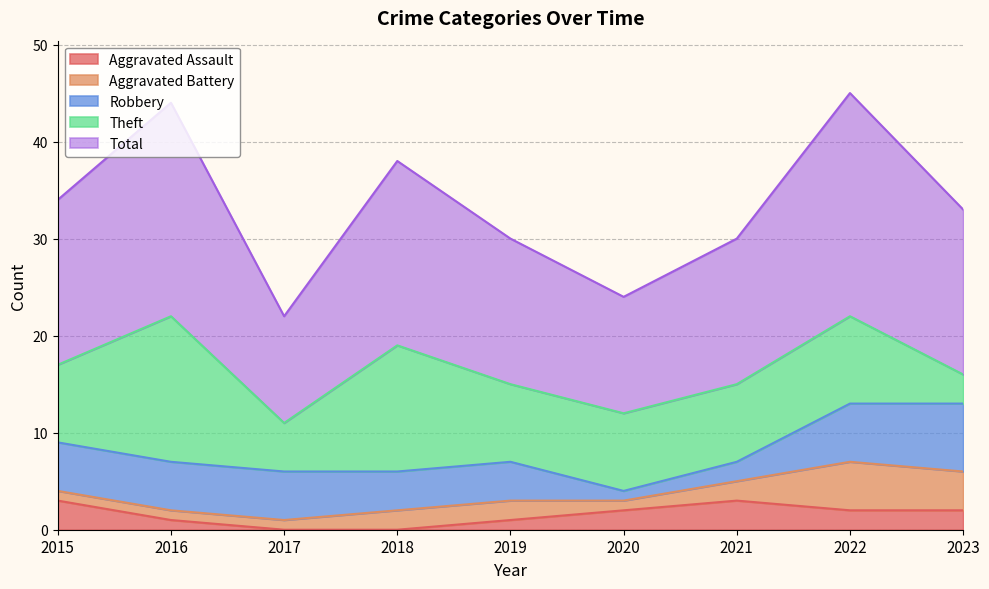

At which label does Total reach its minimum?

2017